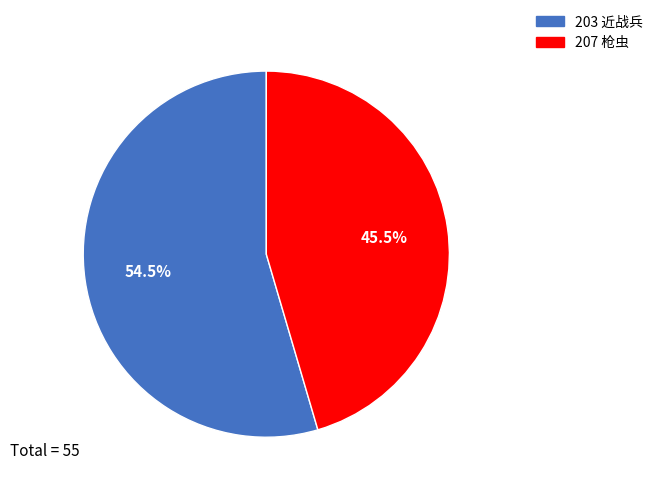

What is the largest slice in the pie chart?

203